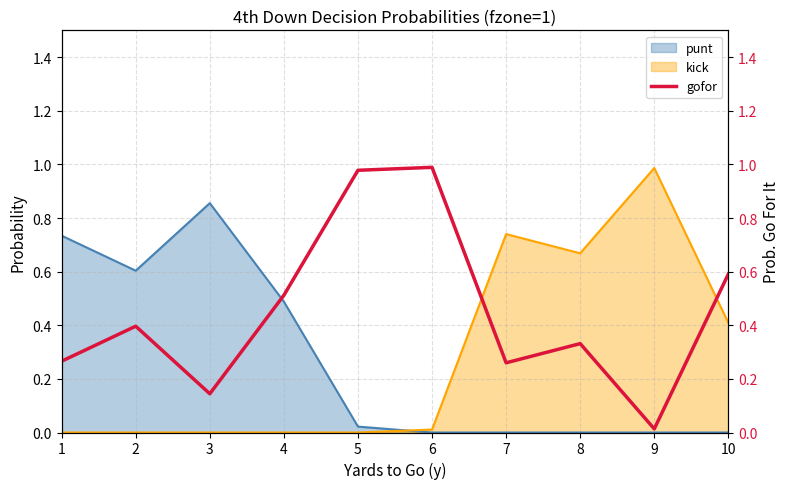

How many interior local valleys (lower than both neighbors) does the data have?

3